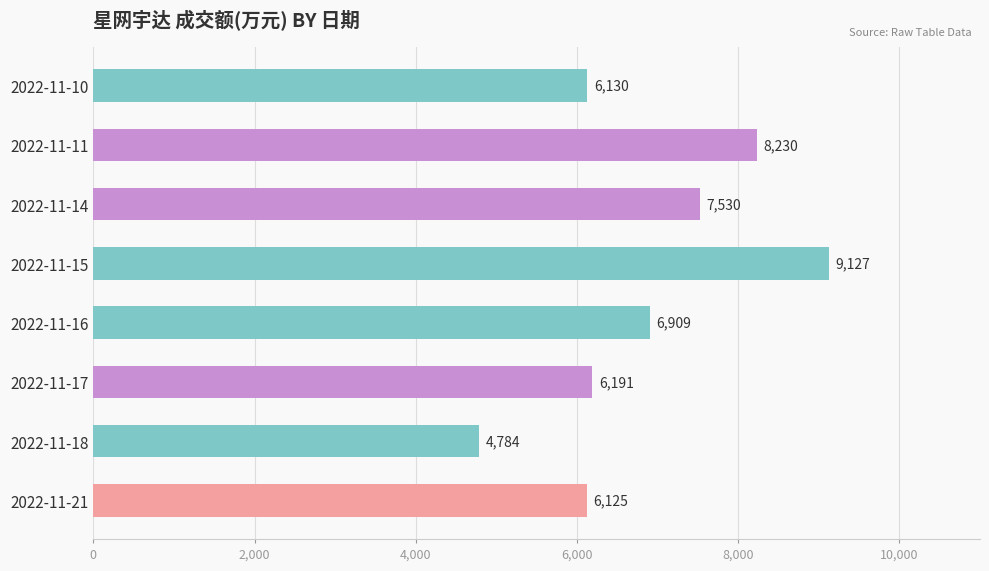

The chart shows a value of 10878 at 2022-11-21. True or false?

False